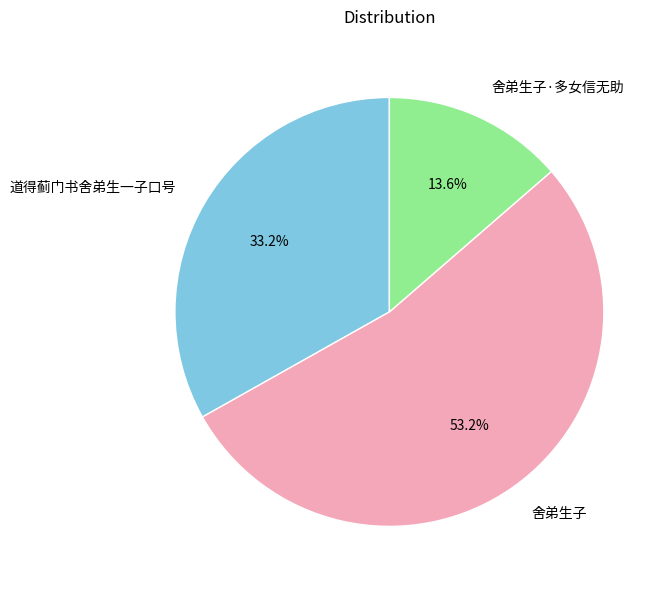

True or false: 舍弟生子 accounts for 43% of the total.

False